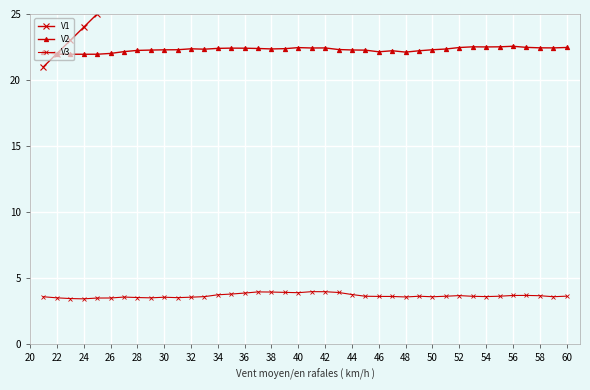

Which series has the largest total across all categories?

V1